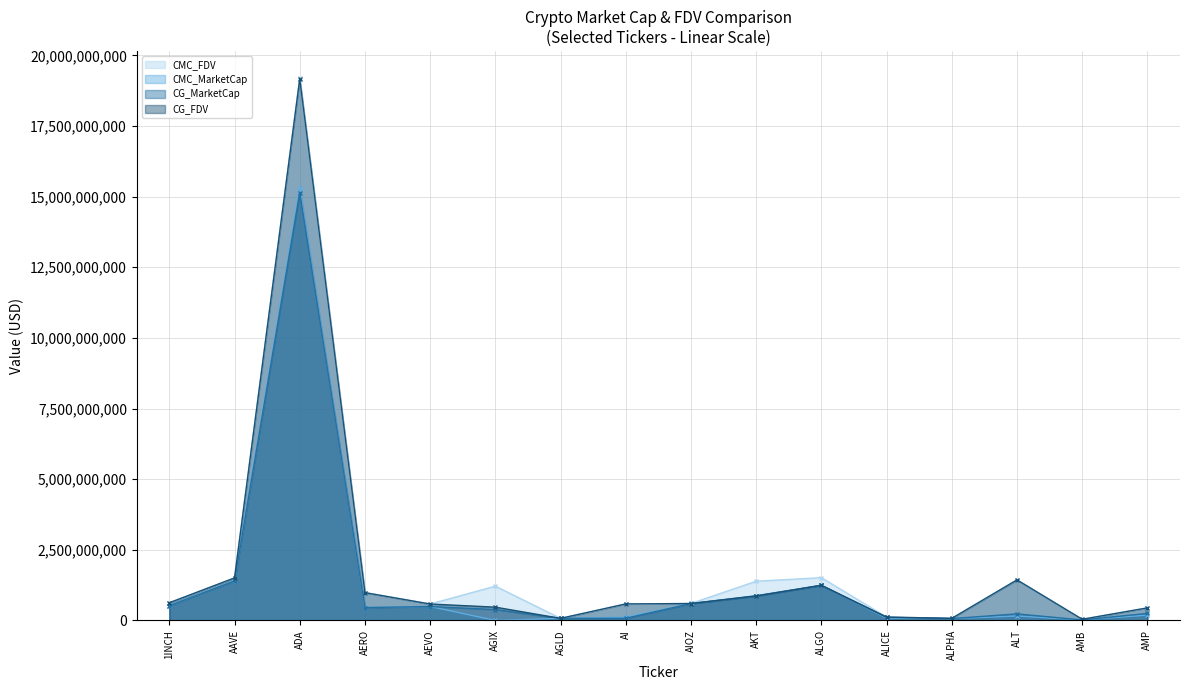

Reading right to left, transcribe all the data shown in this chart.

CMC_FDV: AMP=443020477.5	AMB=42066216.6	ALT=1436664614.5	ALPHA=75047660.8	ALICE=120494591.9	ALGO=1515481030.9	AKT=1388350226.8	AIOZ=601650437.5	AI=584083507.5	AGLD=74735212.0	AGIX=1213973972.8	AEVO=583335701.9	AERO=986953847.8	ADA=19196634607.0	AAVE=1508876836.9	1INCH=628384948.7
CMC_MarketCap: AMP=188560569.2	AMB=19658793.1	ALT=158033107.6	ALPHA=66267084.5	ALICE=81831893.4	ALGO=1246759710.7	AKT=876700360.1	AIOZ=601650437.6	AI=114261336.2	AGLD=74735212.0	AGIX=0.0	AEVO=494463840.2	AERO=457525245.4	ADA=15314172555.2	AAVE=1402881515.3	1INCH=525486572.6
CG_MarketCap: AMP=250824655.0	AMB=17846966.0	ALT=233466260.0	ALPHA=66340220.0	ALICE=111000806.0	ALGO=1244127327.0	AKT=859186540.0	AIOZ=596550890.0	AI=76124798.0	AGLD=74480006.0	AGIX=387176090.0	AEVO=493341636.0	AERO=456835430.0	ADA=15146125243.0	AAVE=1400043512.0	1INCH=523935579.0
CG_FDV: AMP=445401964.0	AMB=41967965.0	ALT=1435795065.0	ALPHA=75130487.0	ALICE=120543862.0	ALGO=1244127338.0	AKT=871103650.0	AIOZ=599304116.0	AI=585575366.0	AGLD=74480006.0	AGIX=471004982.0	AEVO=582011800.0	AERO=985453022.0	ADA=19162986728.0	AAVE=1505824443.0	1INCH=626530246.0